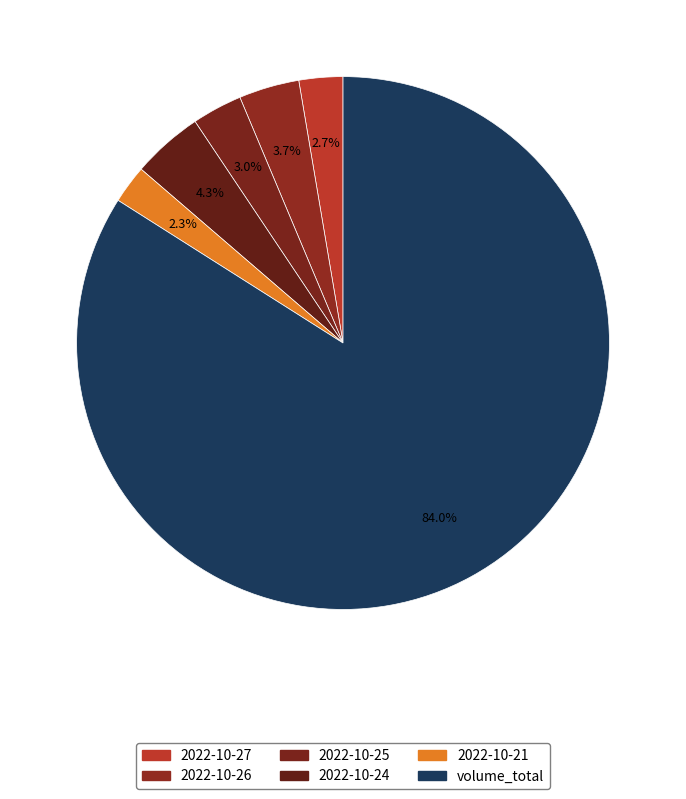

Combined, do 2022-10-21 and 2022-10-26 account for over 50%?

No